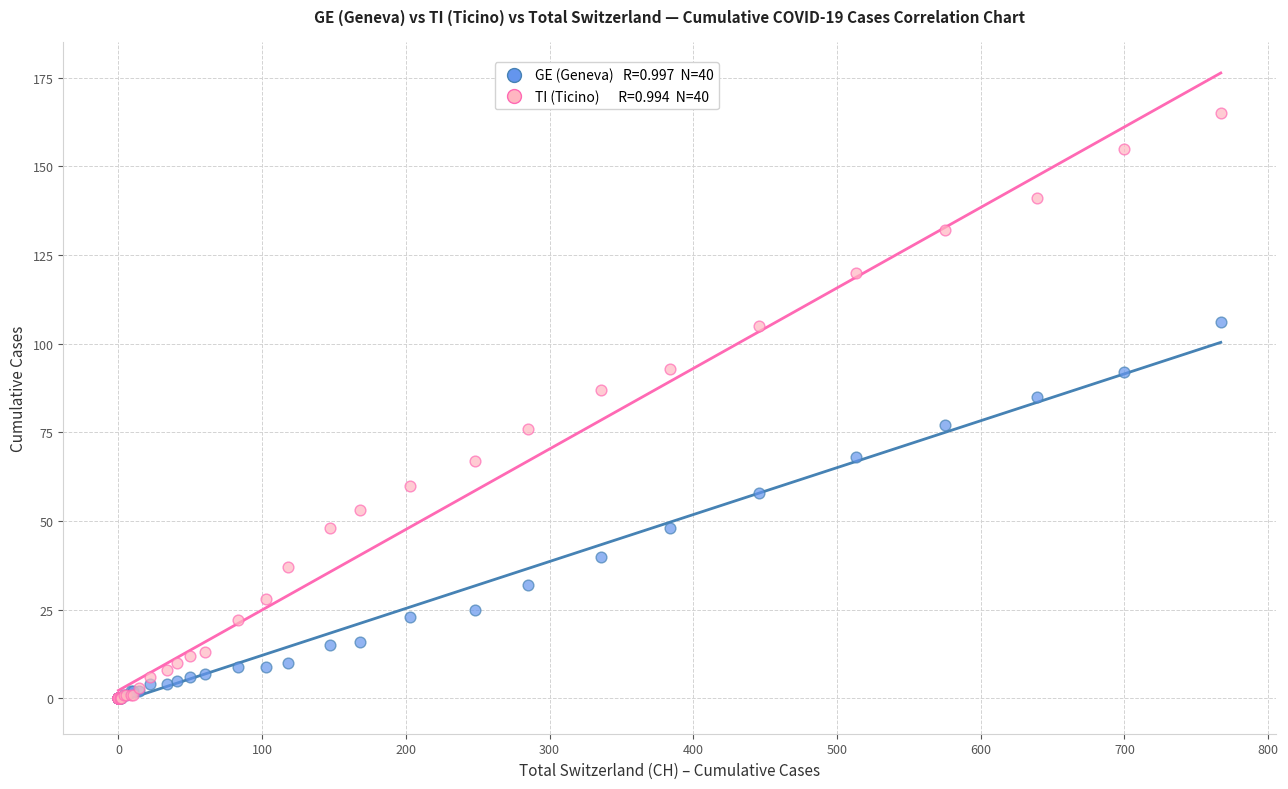

Across all series, what Y value is closest to 82?

85